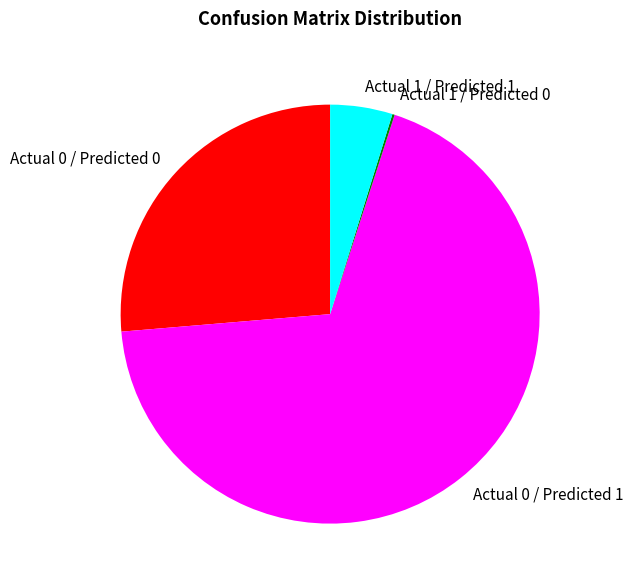

Approximately how many times larger is the value at Actual 0 / Predicted 1 compared to Actual 1 / Predicted 1?

14.3